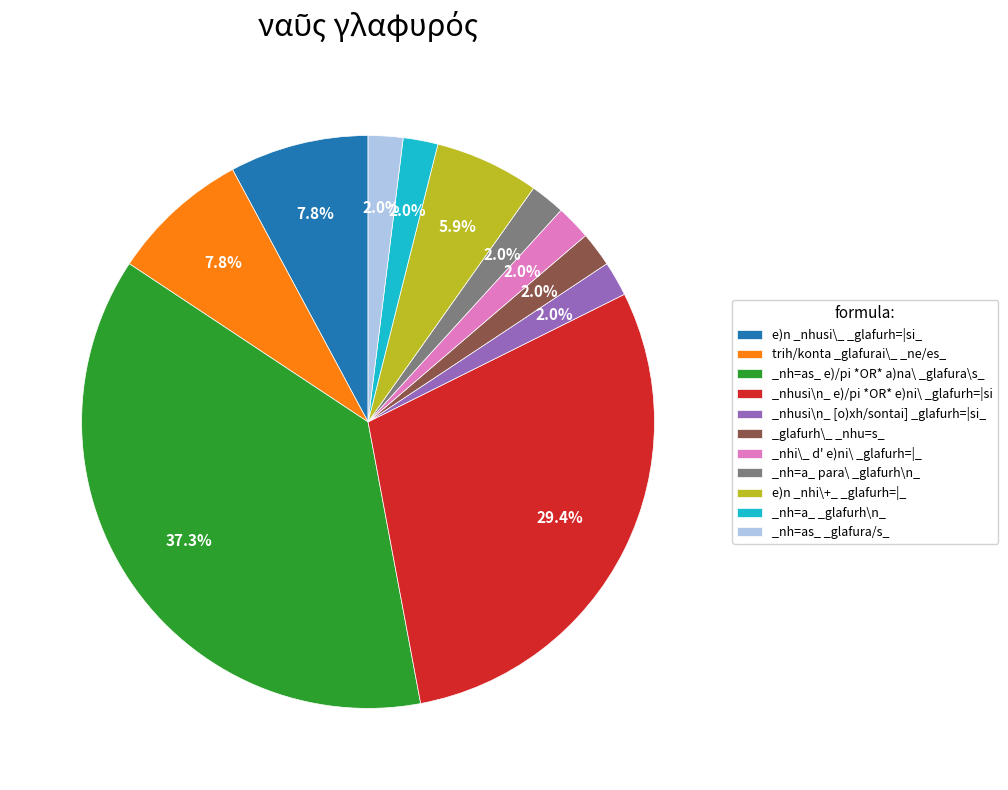

Count the number of slices in the pie.

11